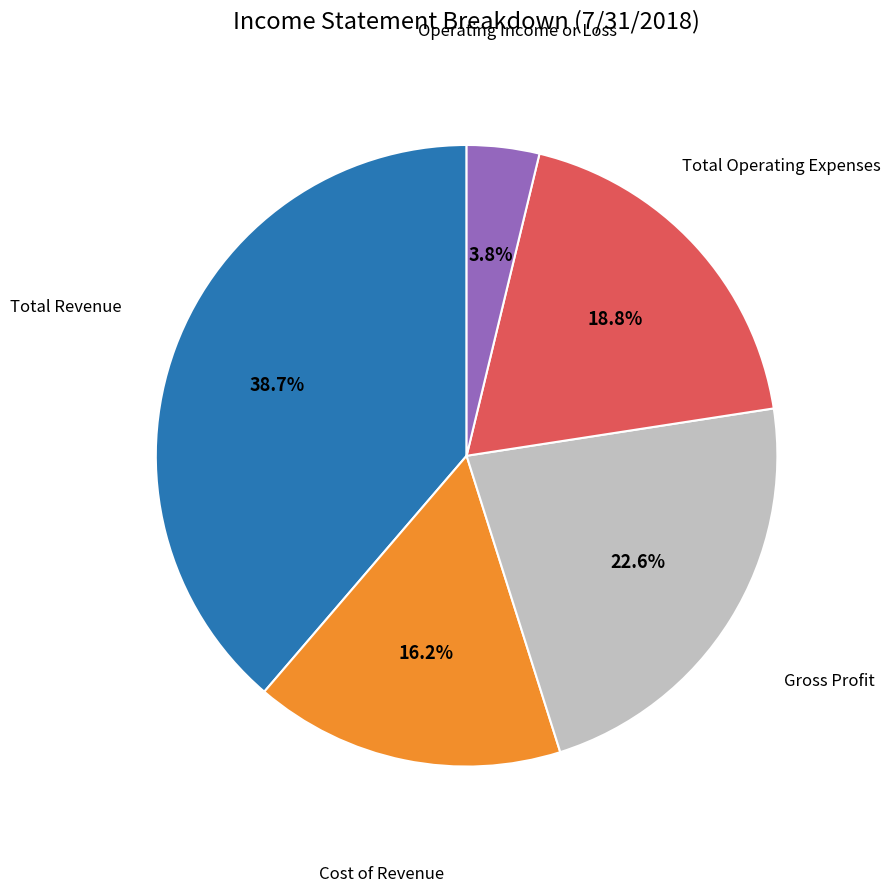

Does any single category account for the majority?

No